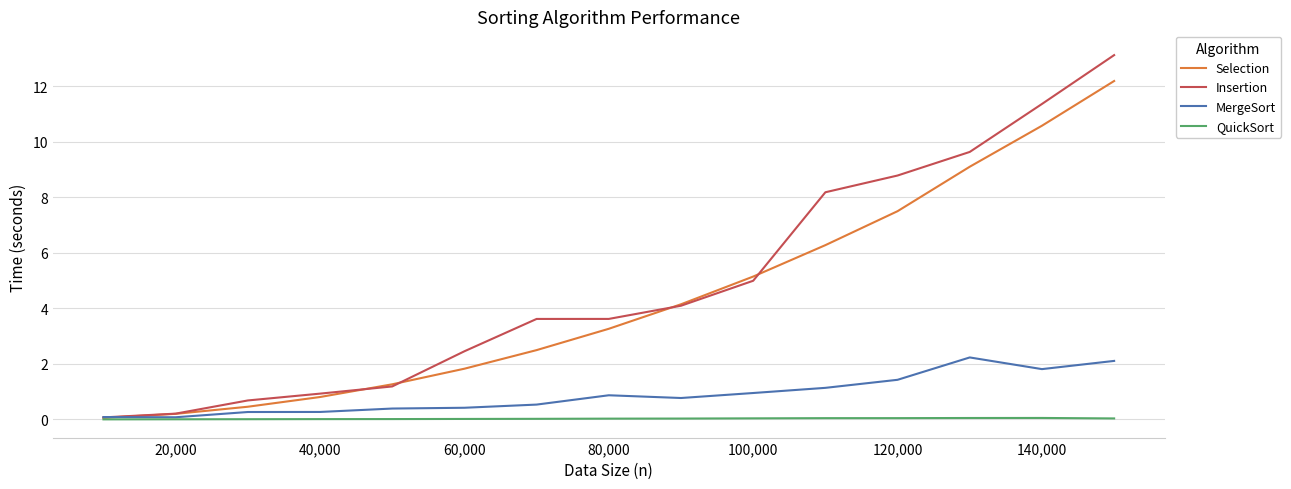

List the series in order of their peak value, lowest first.

QuickSort, MergeSort, Selection, Insertion